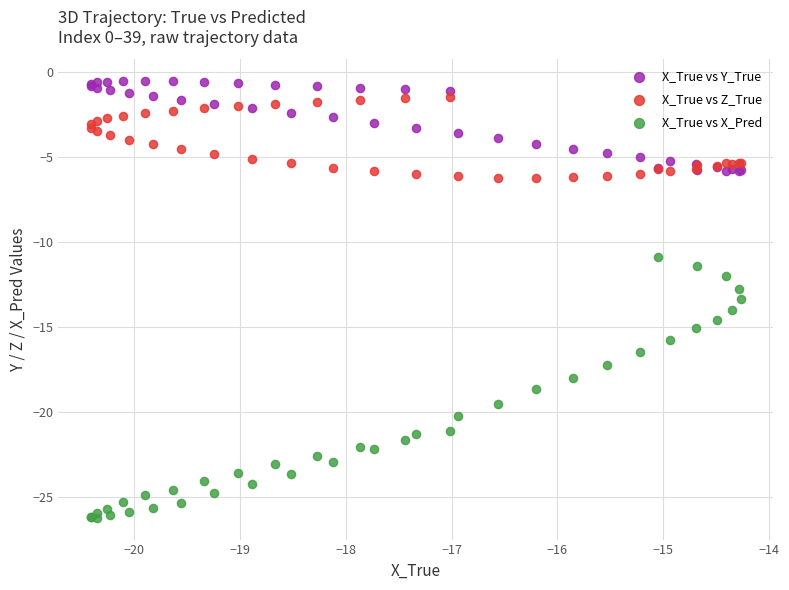

Which series reaches the minimum Y coordinate?

X_True vs X_Pred